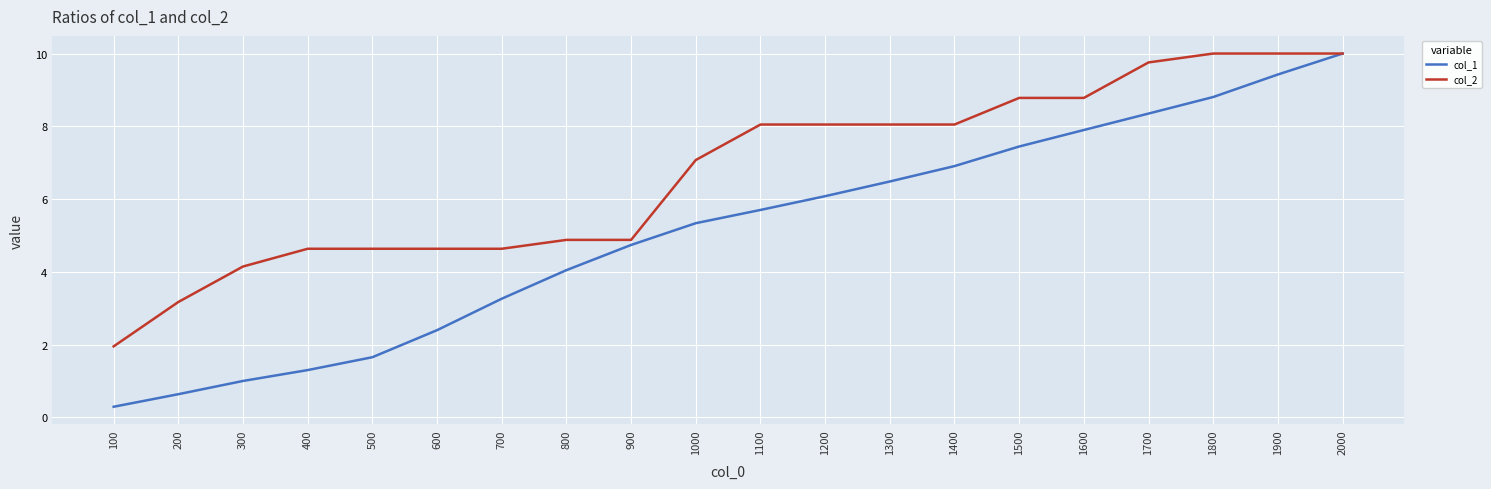

List the series in order of their overall mean, lowest first.

col_1, col_2